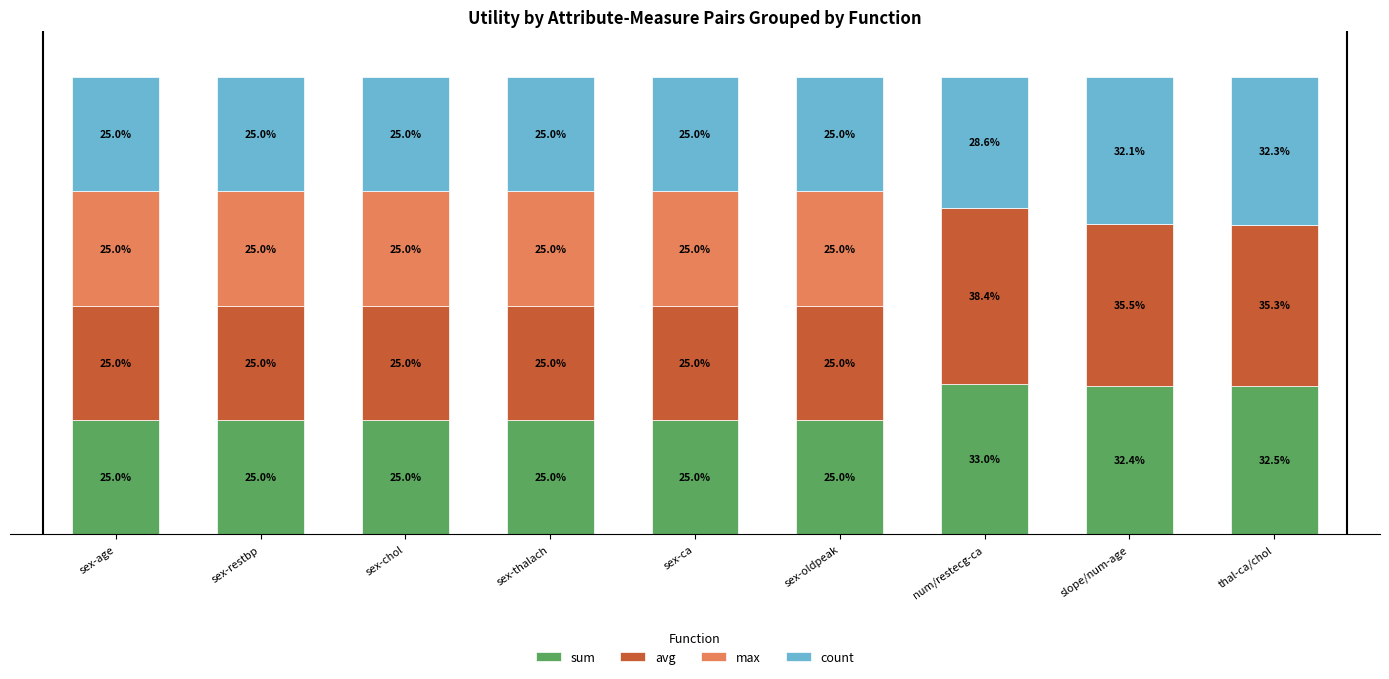

Where is sum nearest to the value 29?

slope/num-age